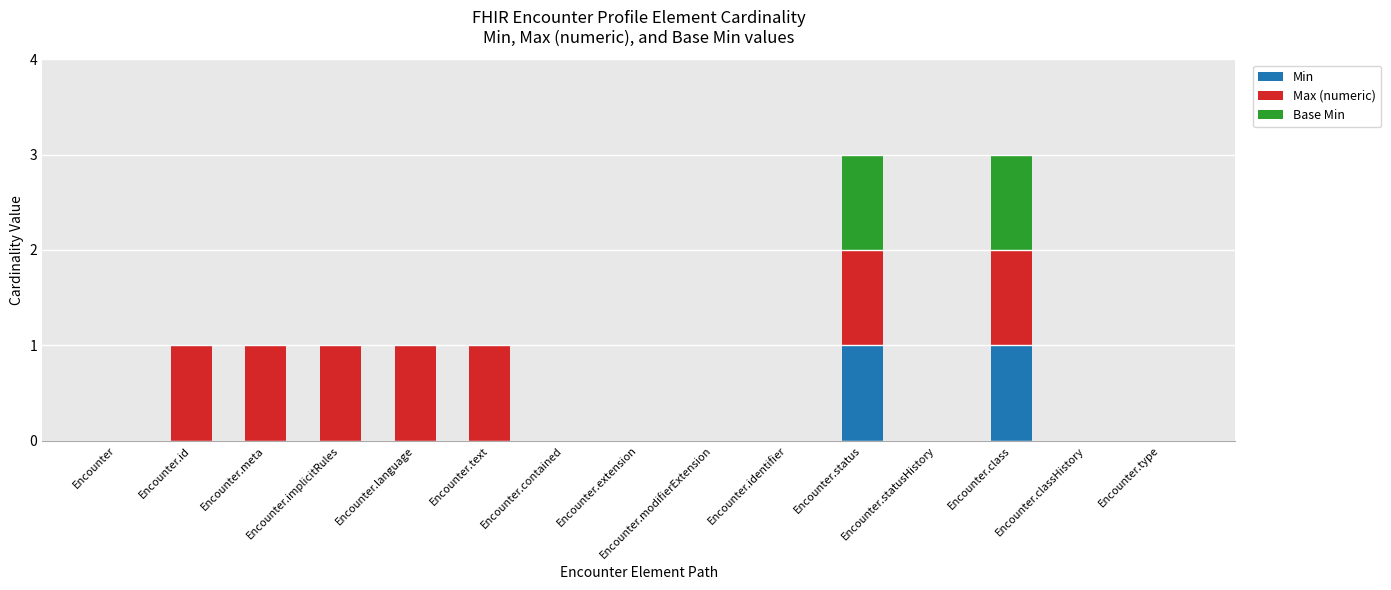

Which series has the largest total across all categories?

Max (numeric)